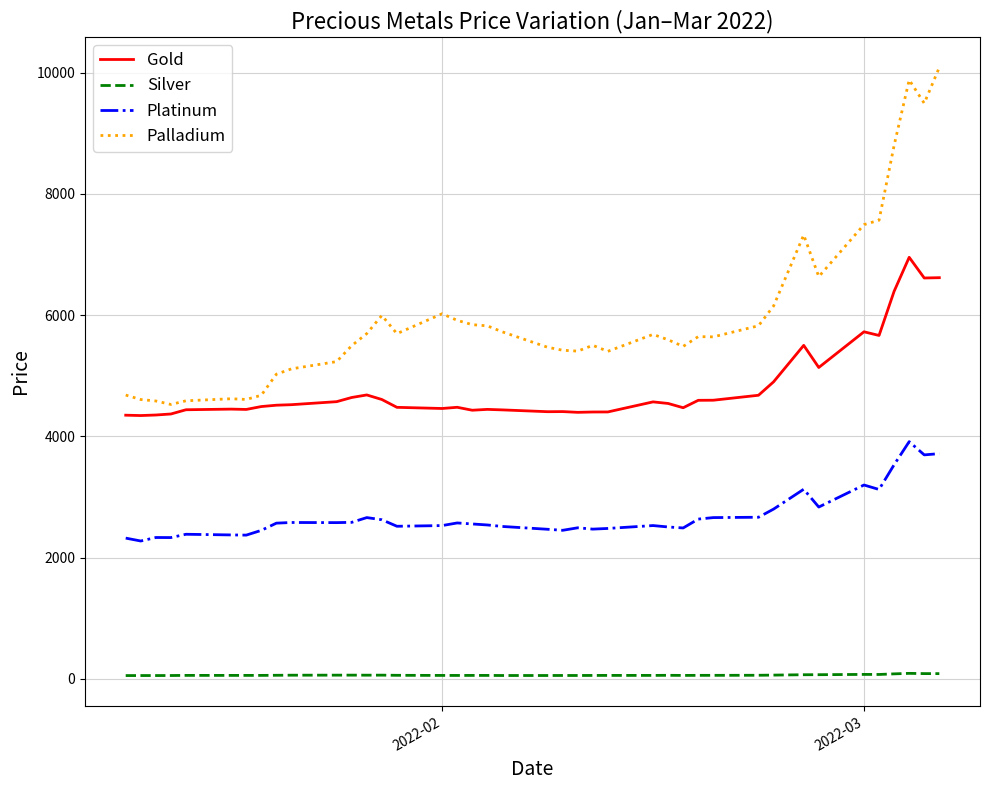

Which series has the largest range (max minus min)?

Palladium